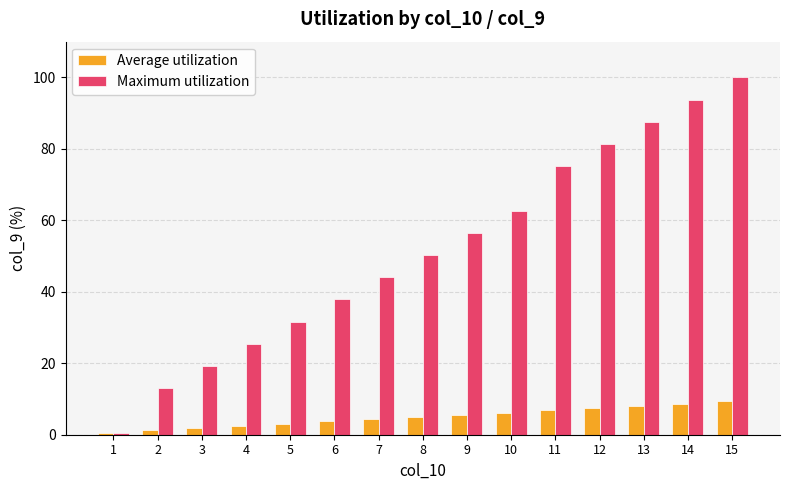

How many bars are there in total?

30